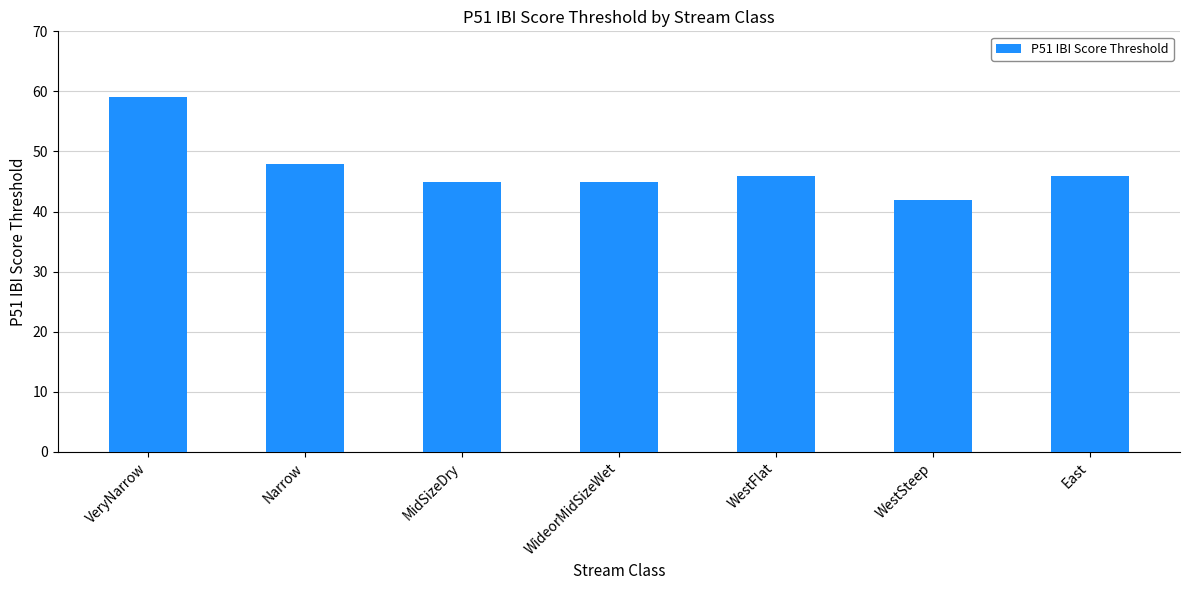

What is the greatest value displayed?

59